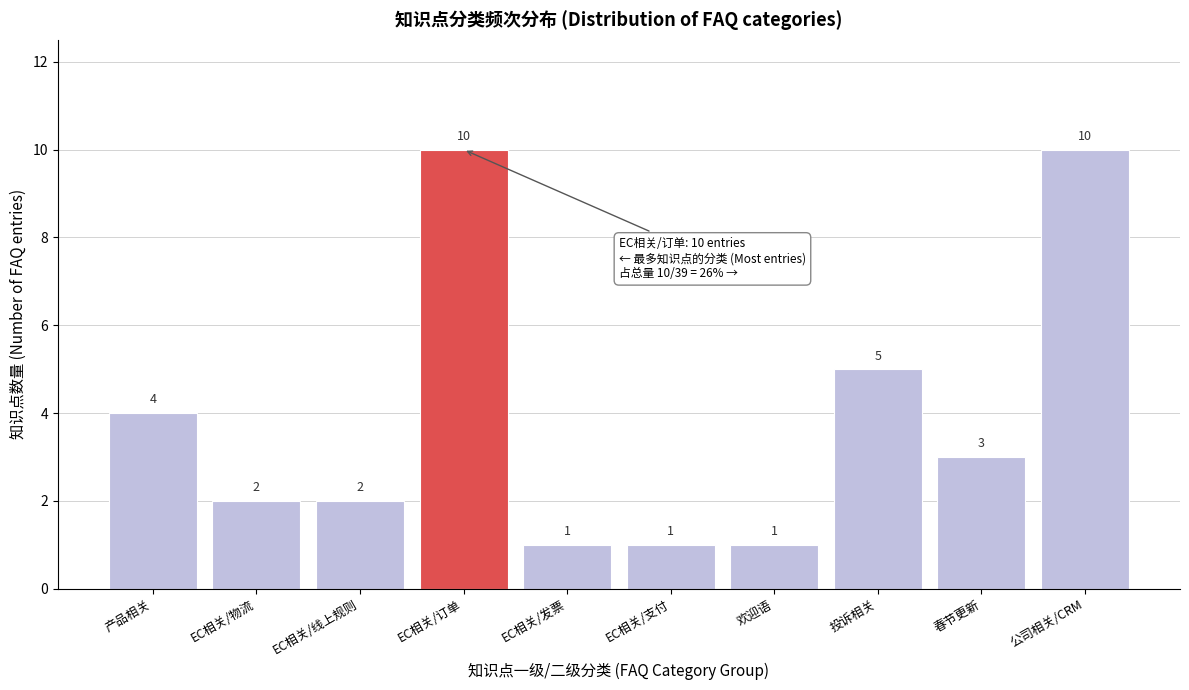

Reading right to left, list all the values displayed in this chart.

10	3	5	1	1	1	10	2	2	4